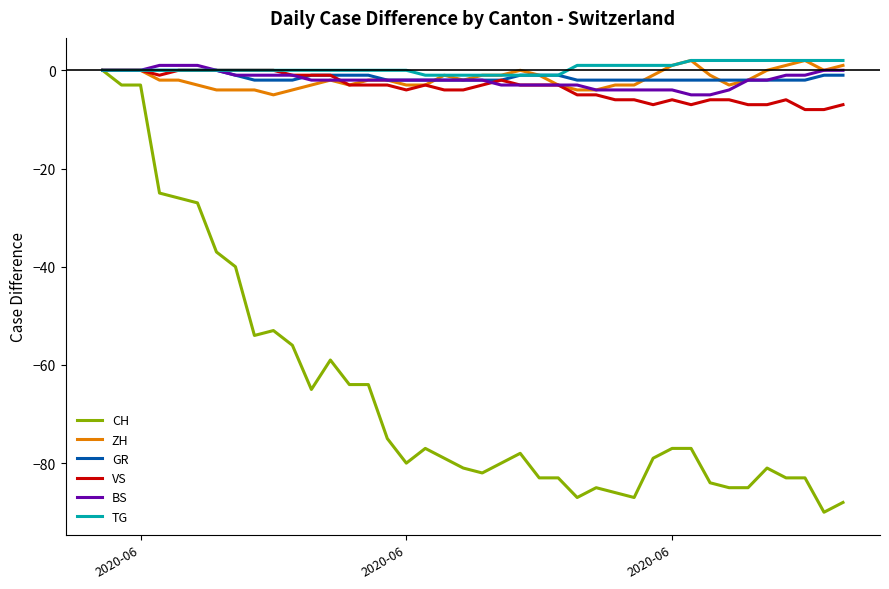

Which series has the largest range (max minus min)?

CH